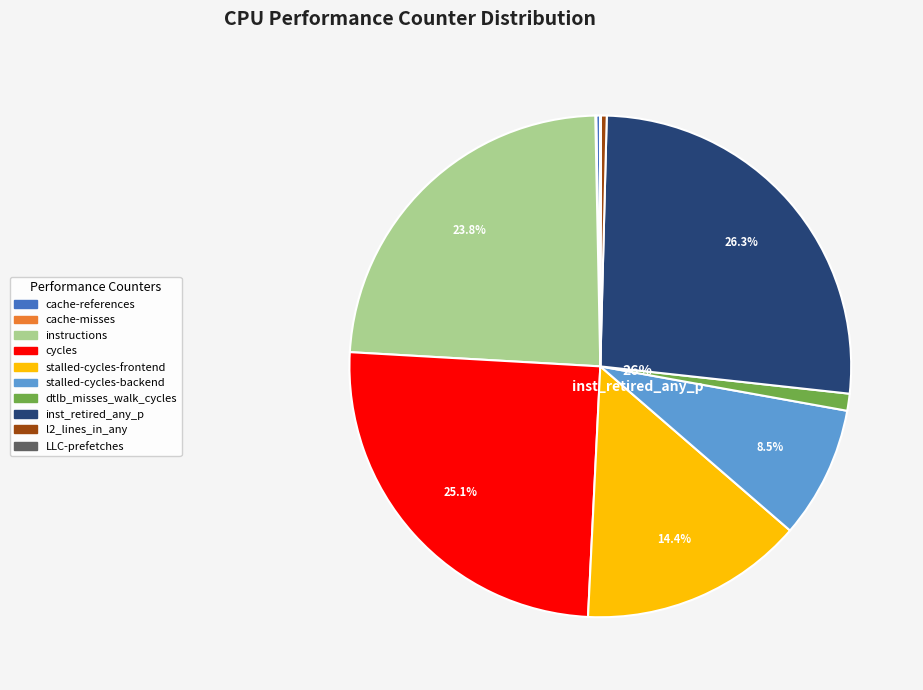

What percentage is the instructions slice, to the nearest percent?

24%